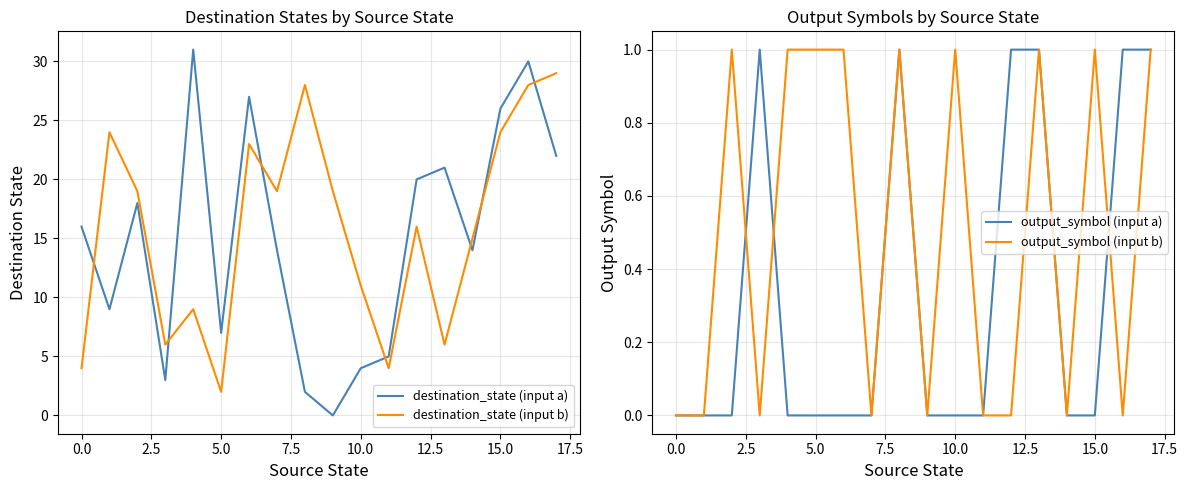

True or false: output_symbol (input b) has a value of 2 at 10.0.

False